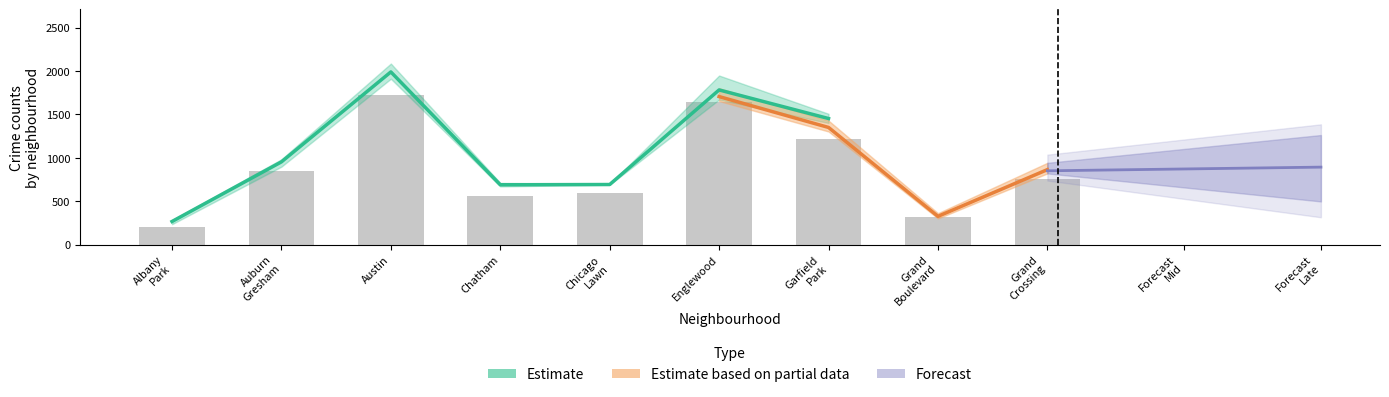

What is the sum of the 2019 values at Chicago Lawn and Garfield Park?

1960